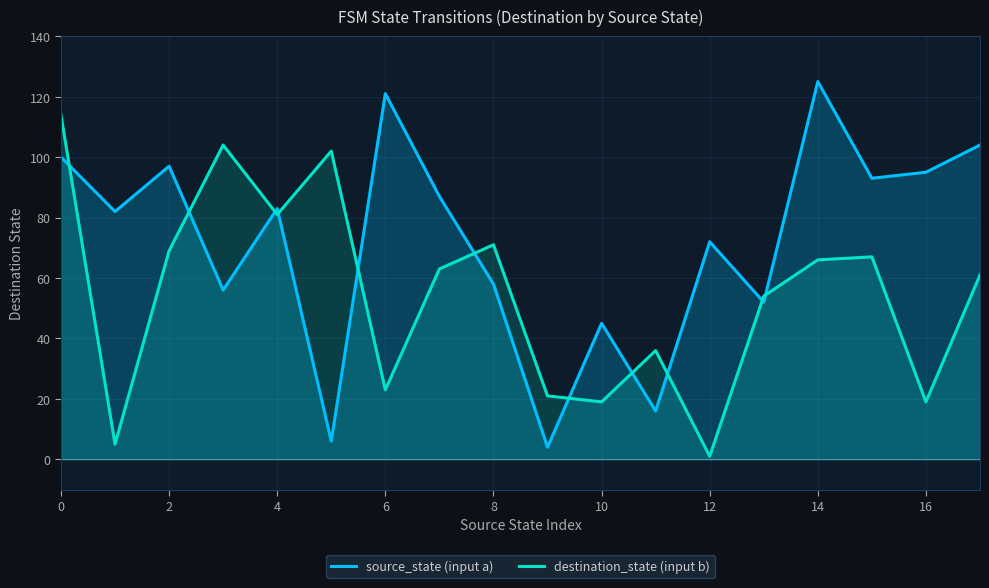

True or false: source_state (input a) and destination_state (input b) intersect in this chart.

True